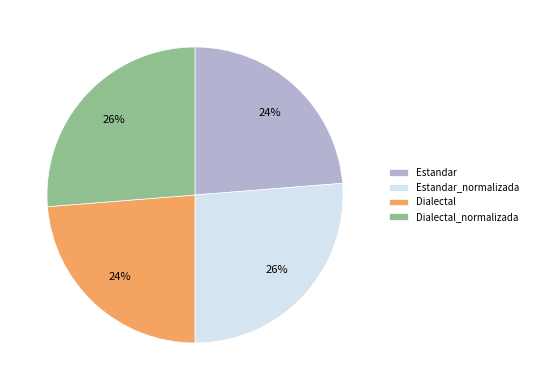

How many segments does this pie chart have?

4